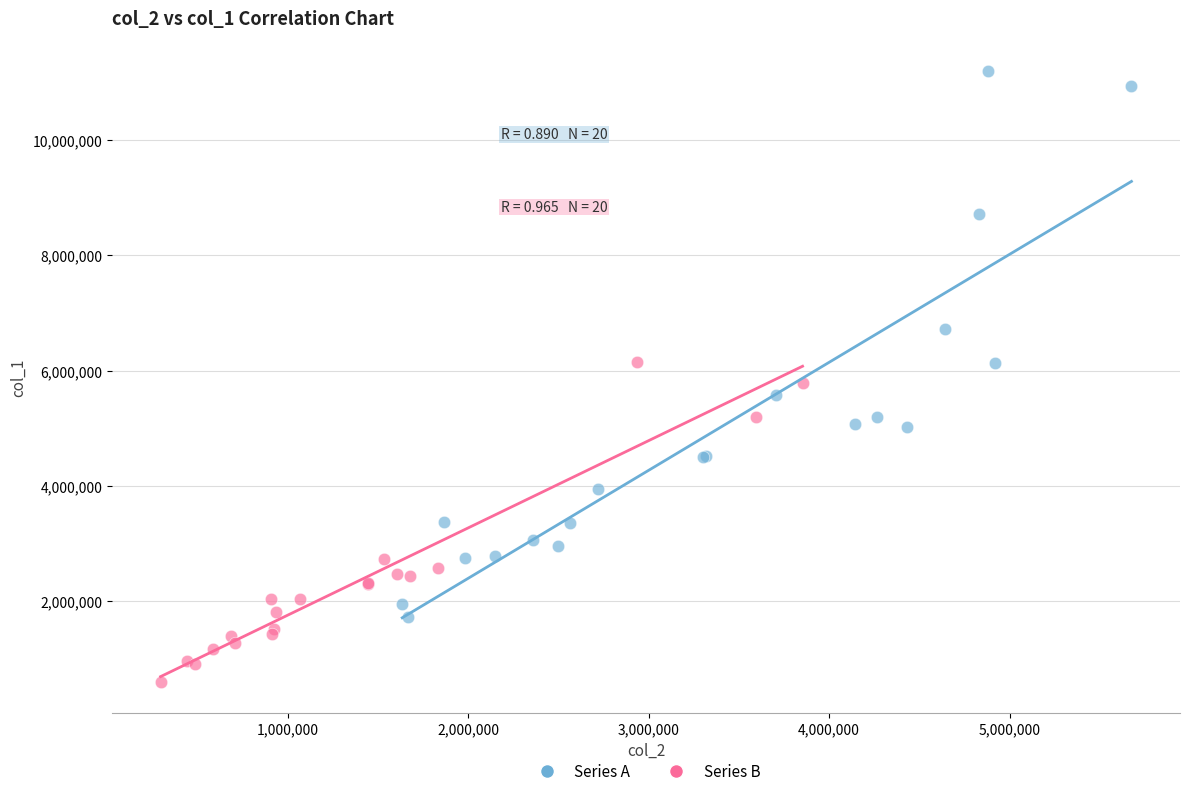

What are all the series names shown in the legend?

Series A, Series B